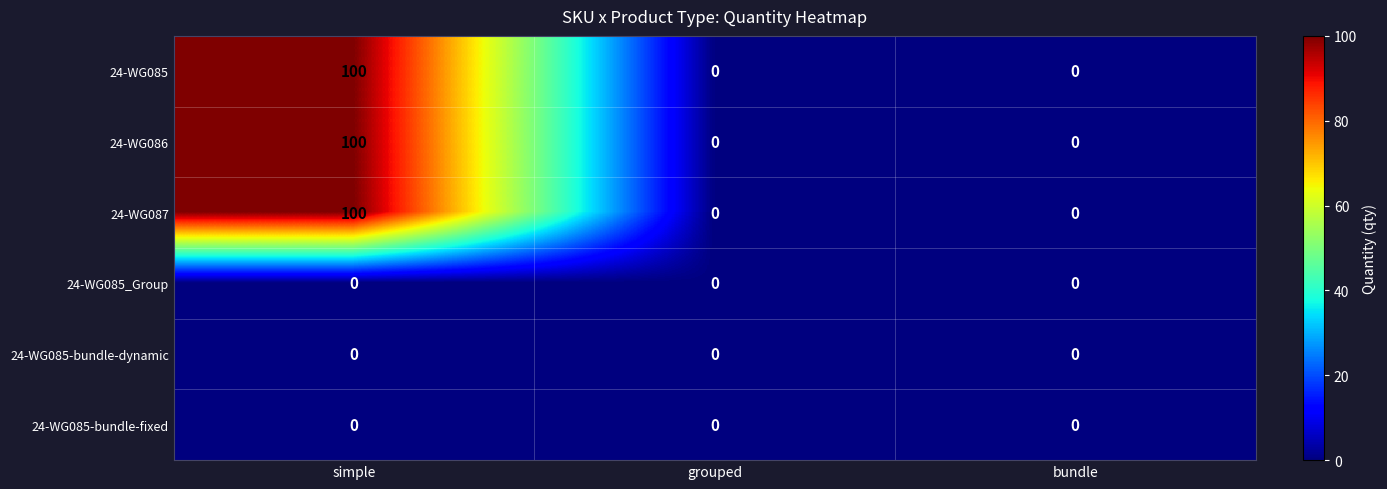

At how many categories does at least one series exceed 63?

1